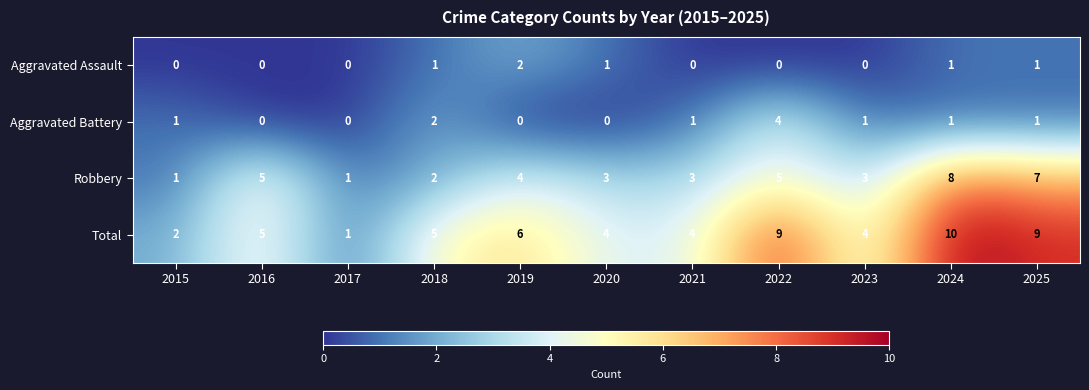

Which series has the widest spread of values?

Total